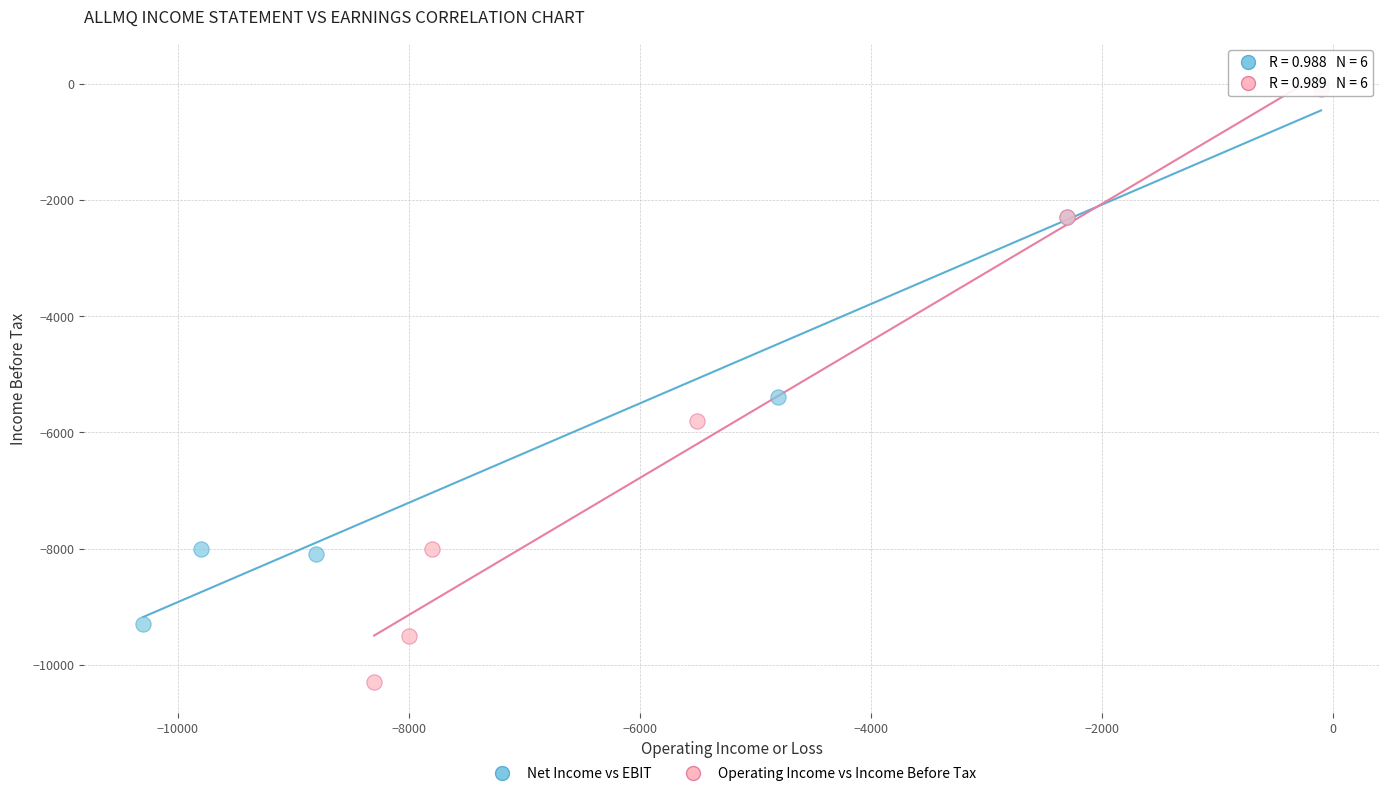

Which series has the widest spread of Y values?

Operating Income vs Income Before Tax